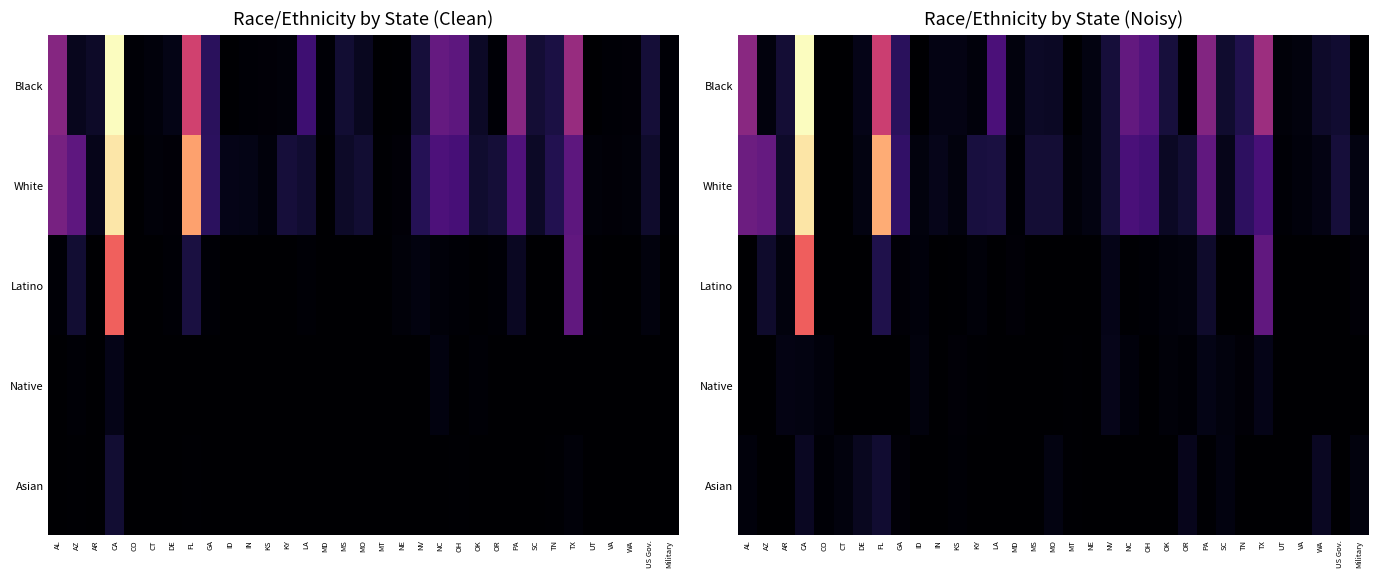

Is the value of Black at ID greater than the value of White at KY?

No